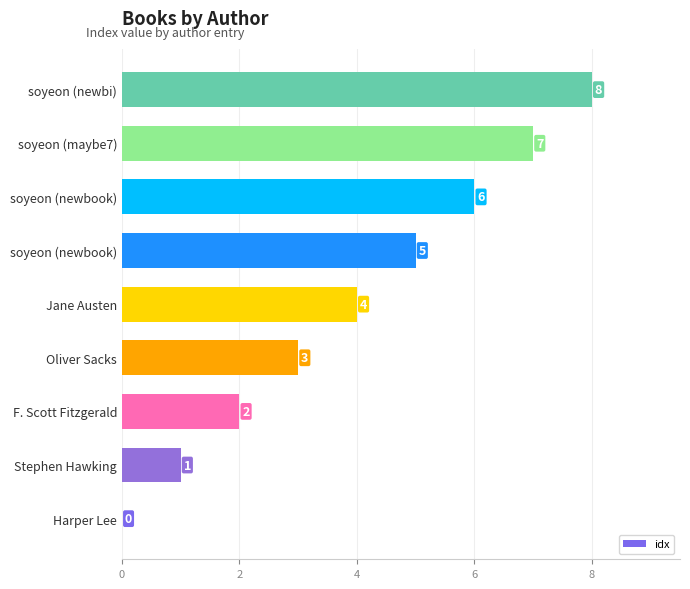

Which label corresponds to the largest value in the chart?

soyeon (newbi)